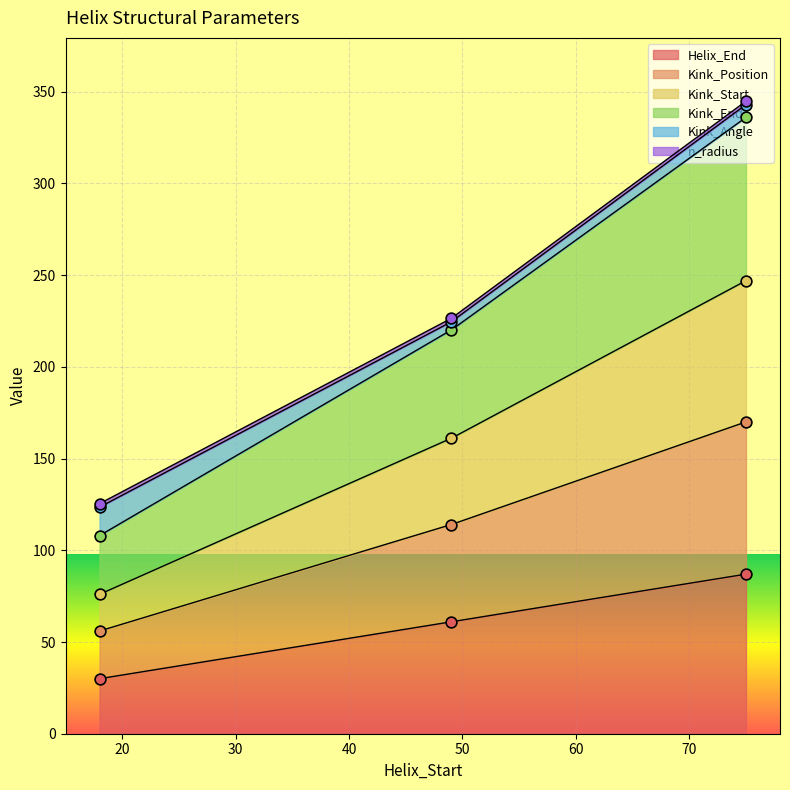

Which series contains the lowest Y value?

Helix_End